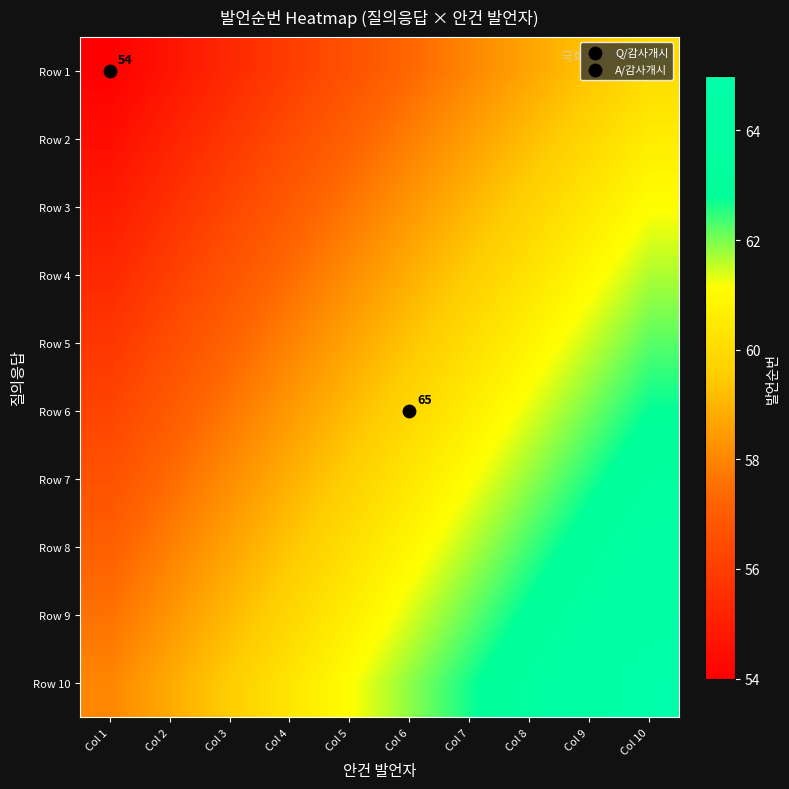

What is the sum of all Row 2 values?

575.0